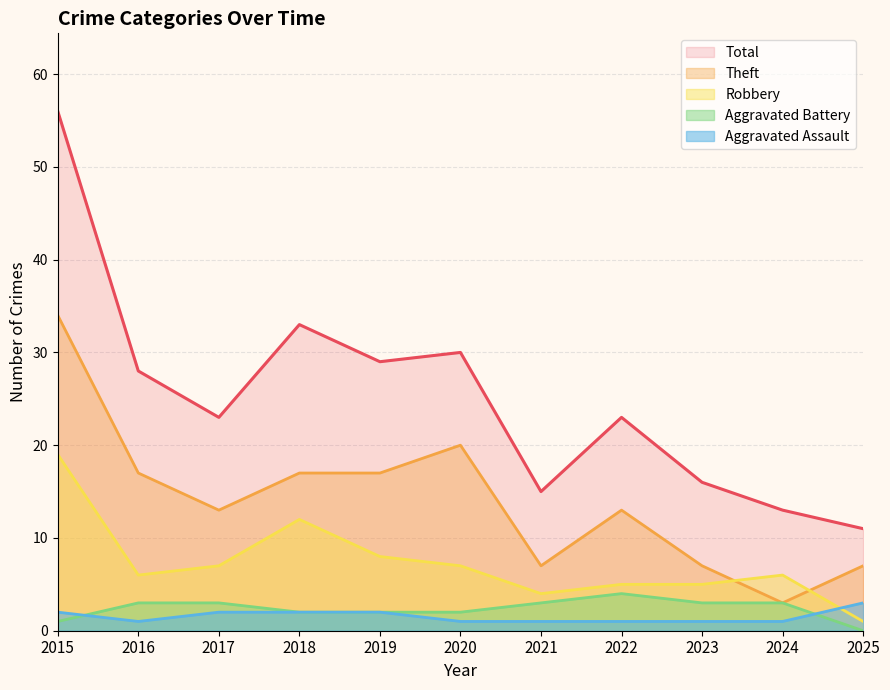

What is the value of the Robbery point at the 8th from the left?

5